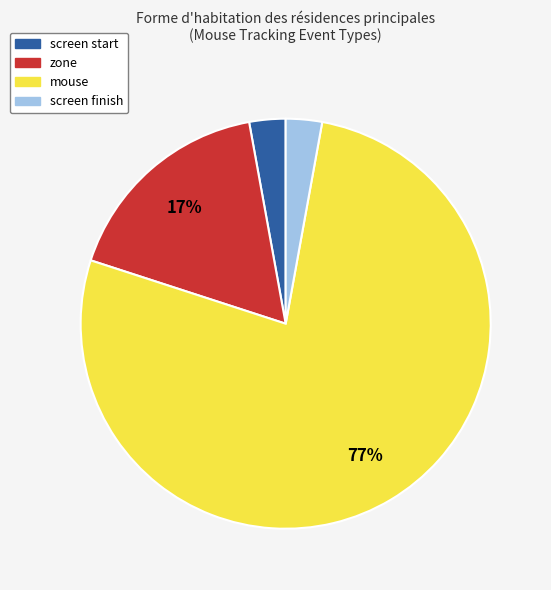

Does any single category account for the majority?

Yes